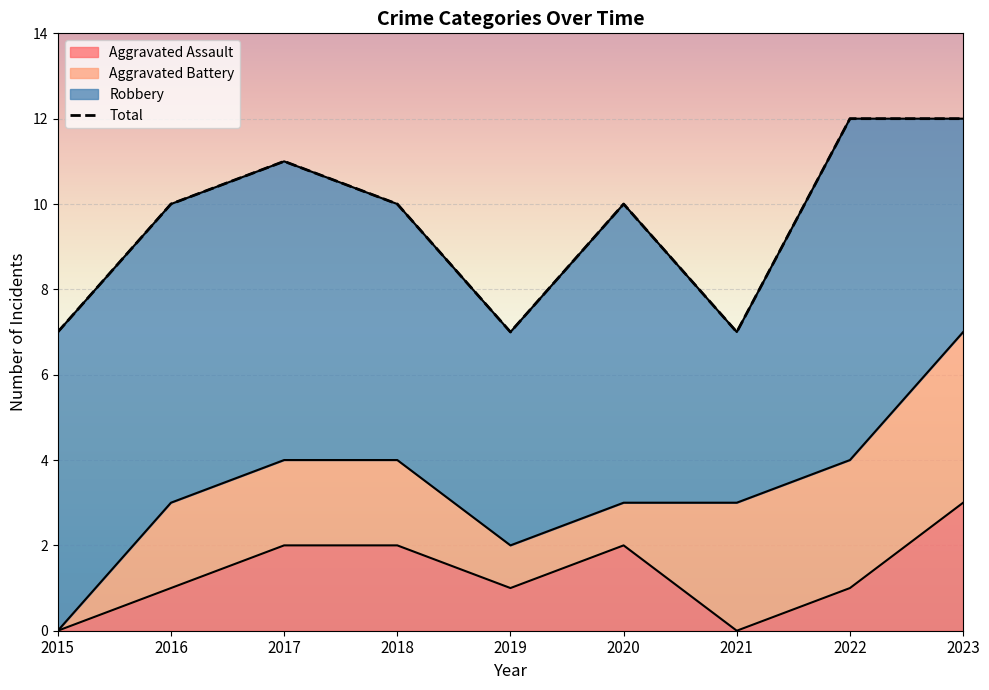

Where is the first local maximum for Aggravated Assault?

2020